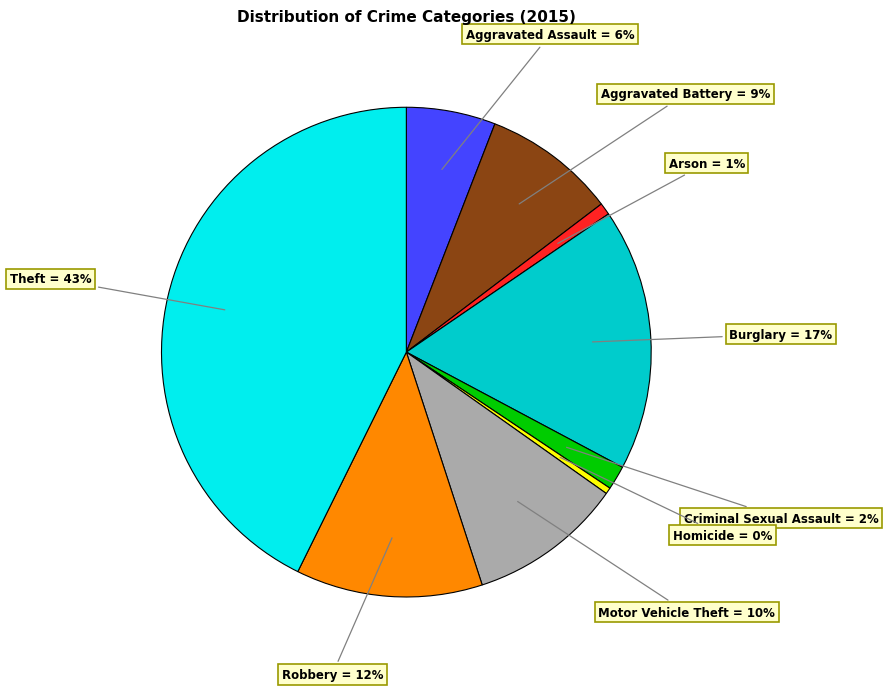

How many segments does this pie chart have?

9